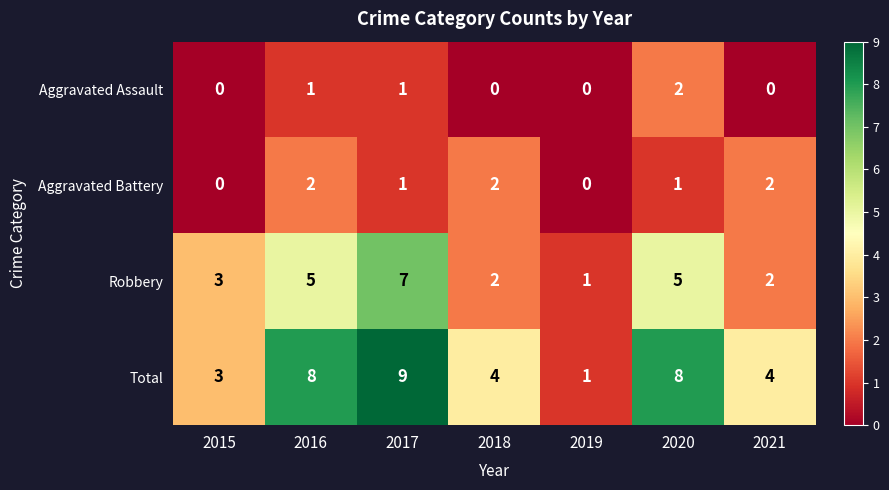

How many Total values are between 3 and 8?

5